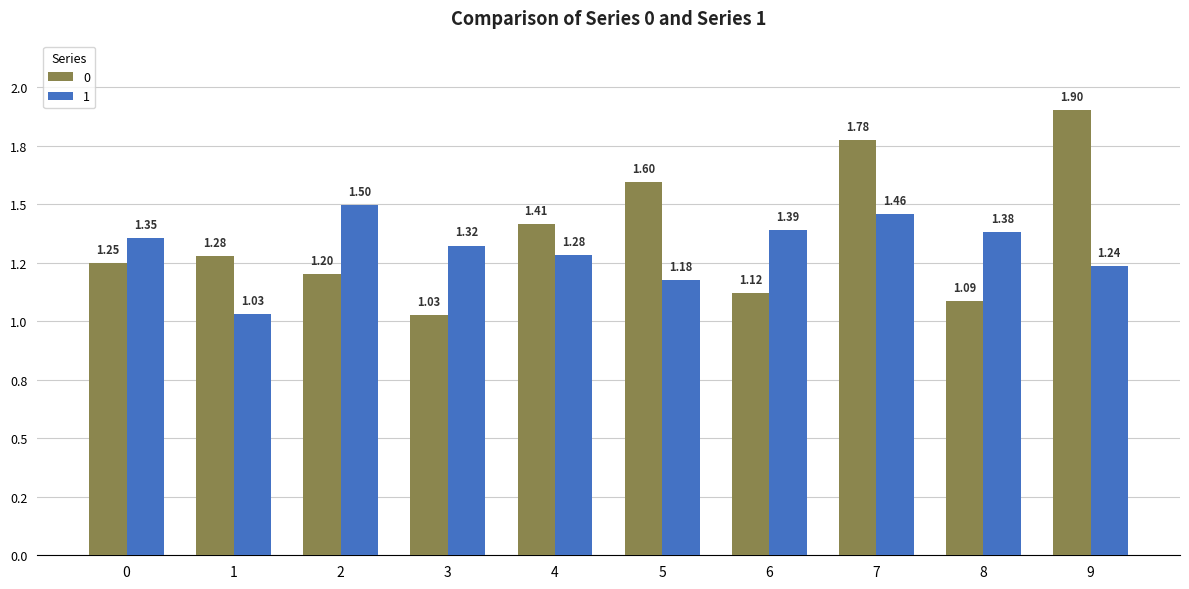

Rank the series by their maximum value, from highest to lowest.

0, 1